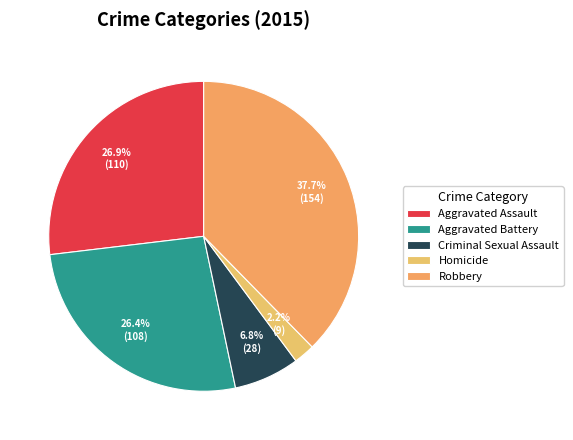

How many slices are in this pie chart?

5